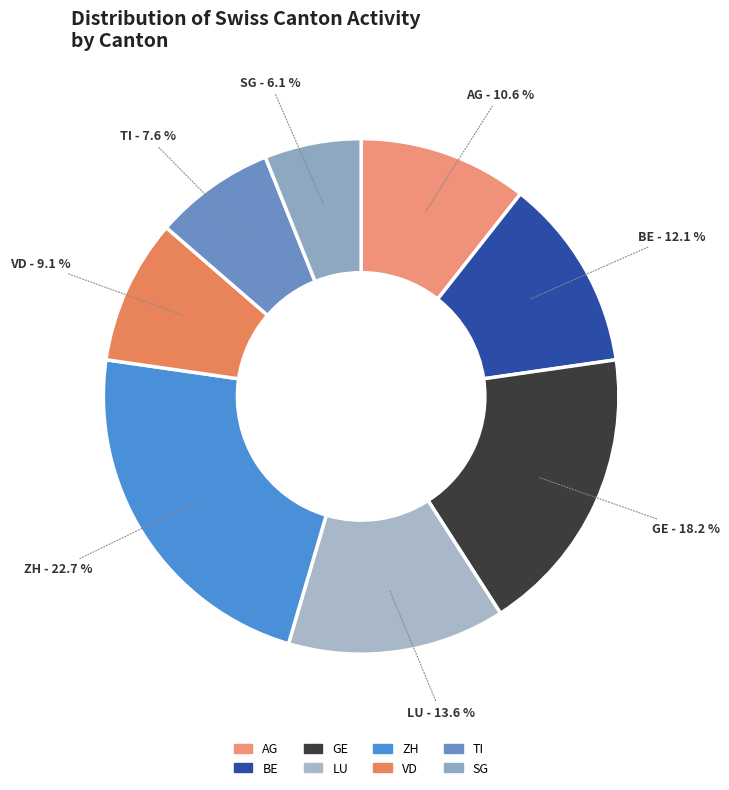

What percentage is the TI slice, to the nearest percent?

8%